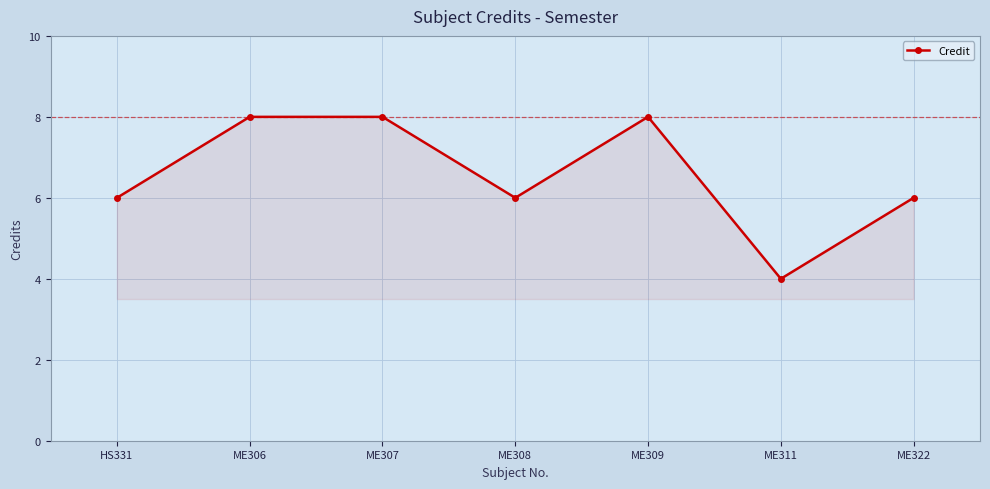

What is the value of the 1st point from the left?

6